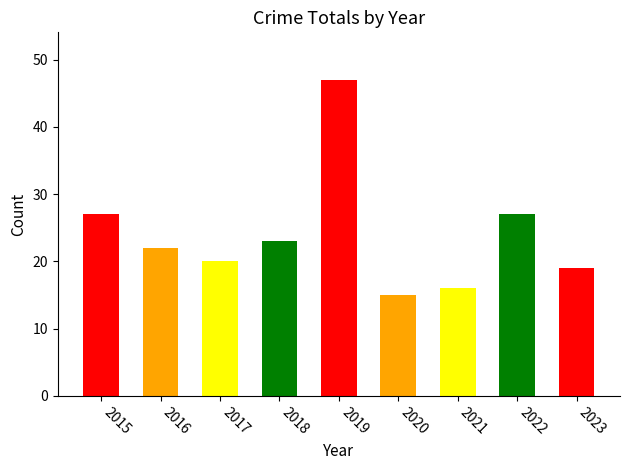

What value does the data have at 2020?

15